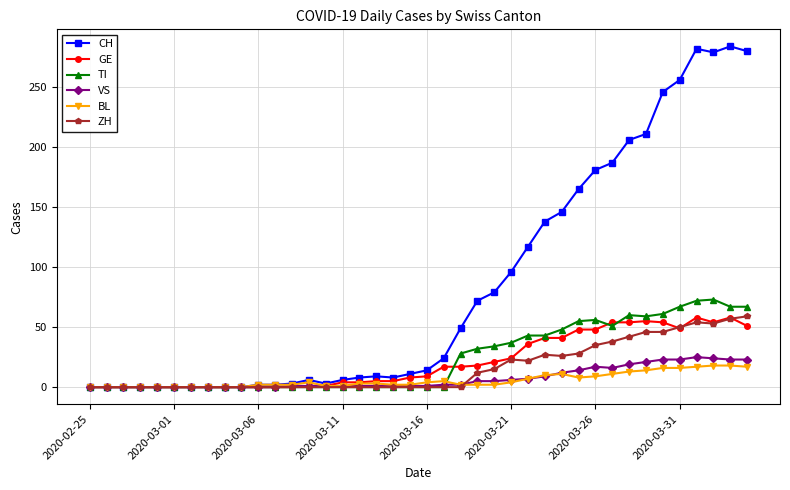

What are all the series names shown in the legend?

CH, GE, TI, VS, BL, ZH